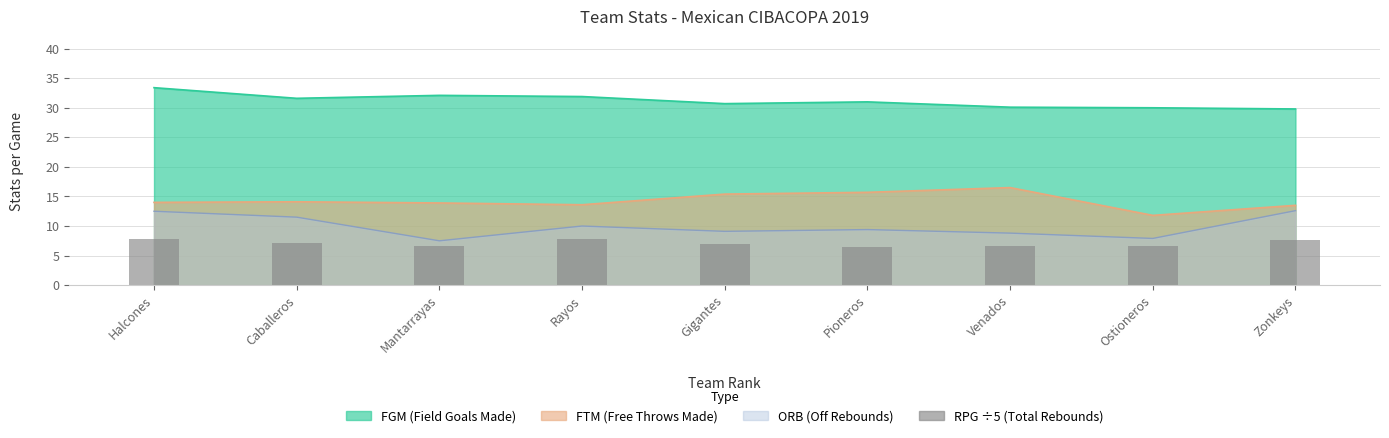

True or false: the data shows 8.9 at Ostioneros.

False